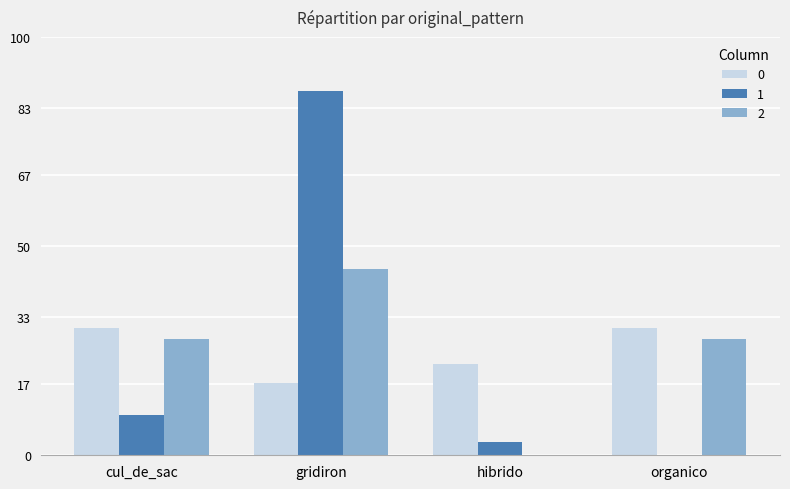

Between hibrido and organico, which series saw the biggest shift?

2